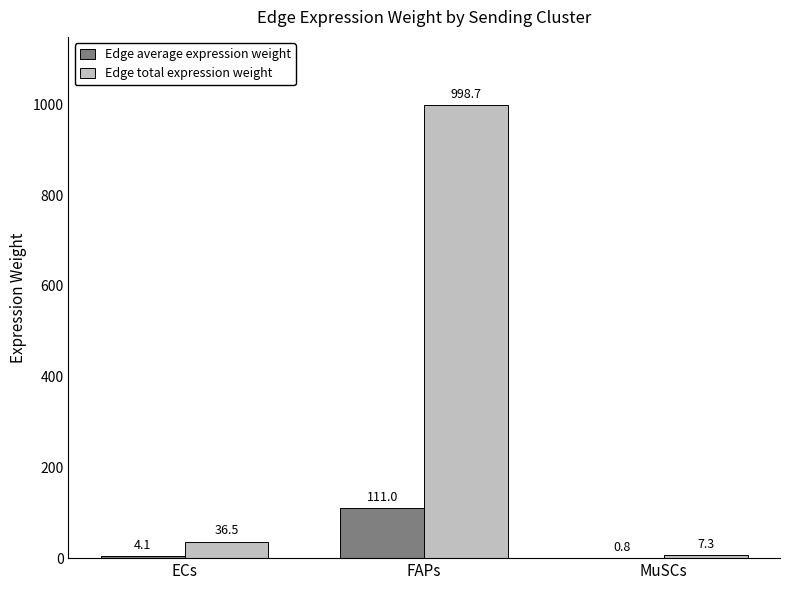

What is the maximum value for Edge average expression weight?

111.0